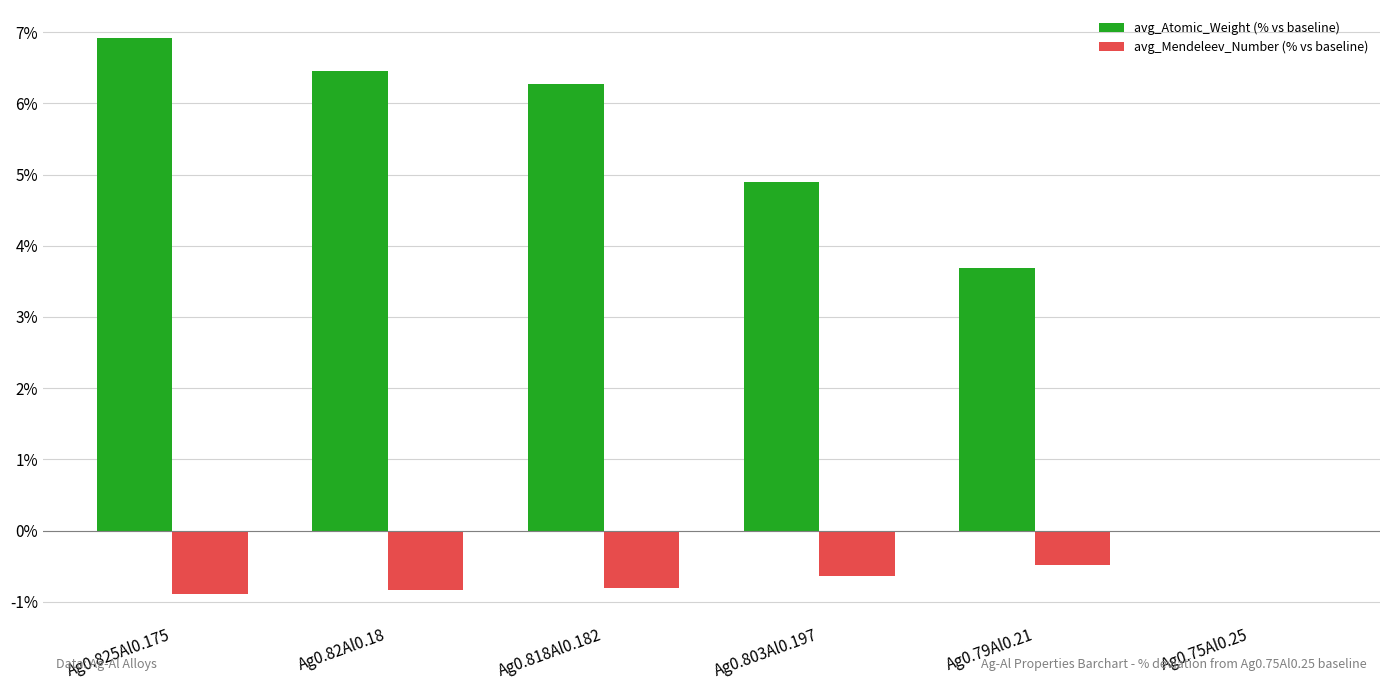

Count the number of data series in this chart.

2